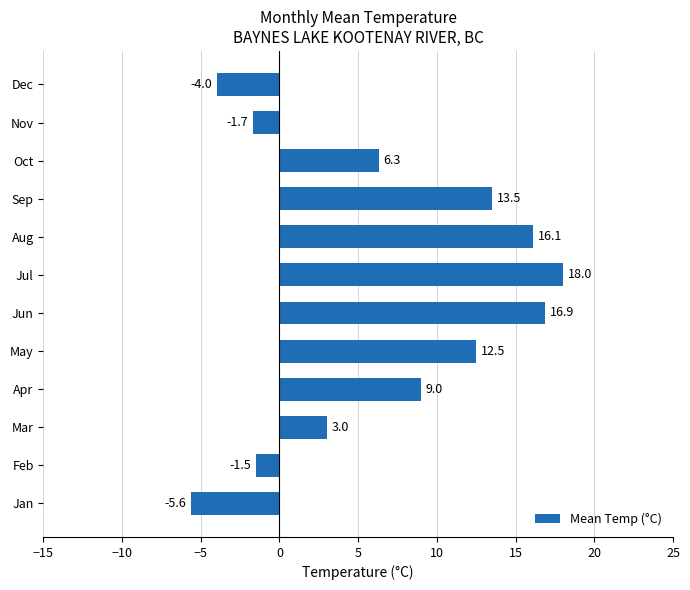

What is the difference between the maximum and minimum values?

23.6